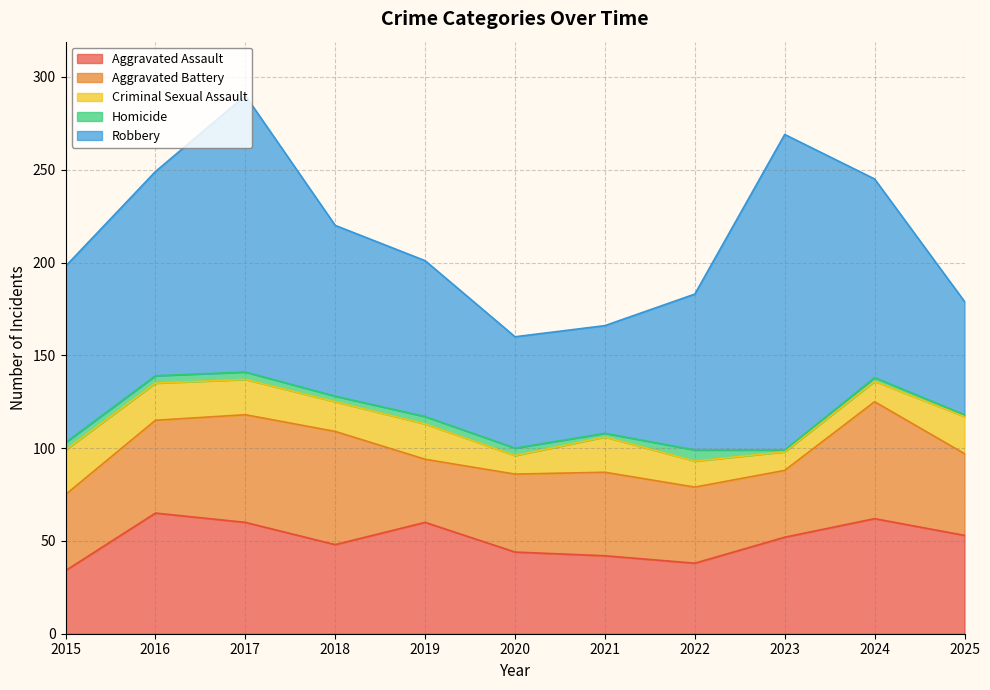

Does the chart have visible grid lines?

Yes